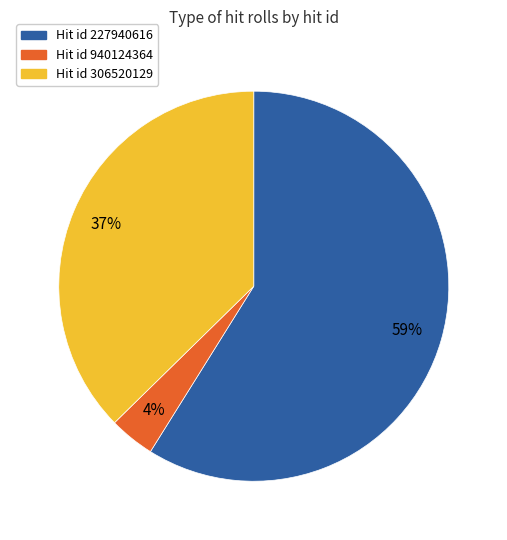

How many slices are in this pie chart?

3